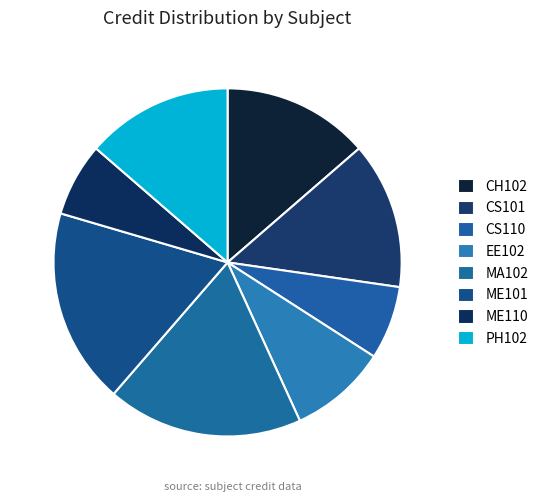

To the nearest percent, what is the combined percentage of CS101 and CH102?

27%